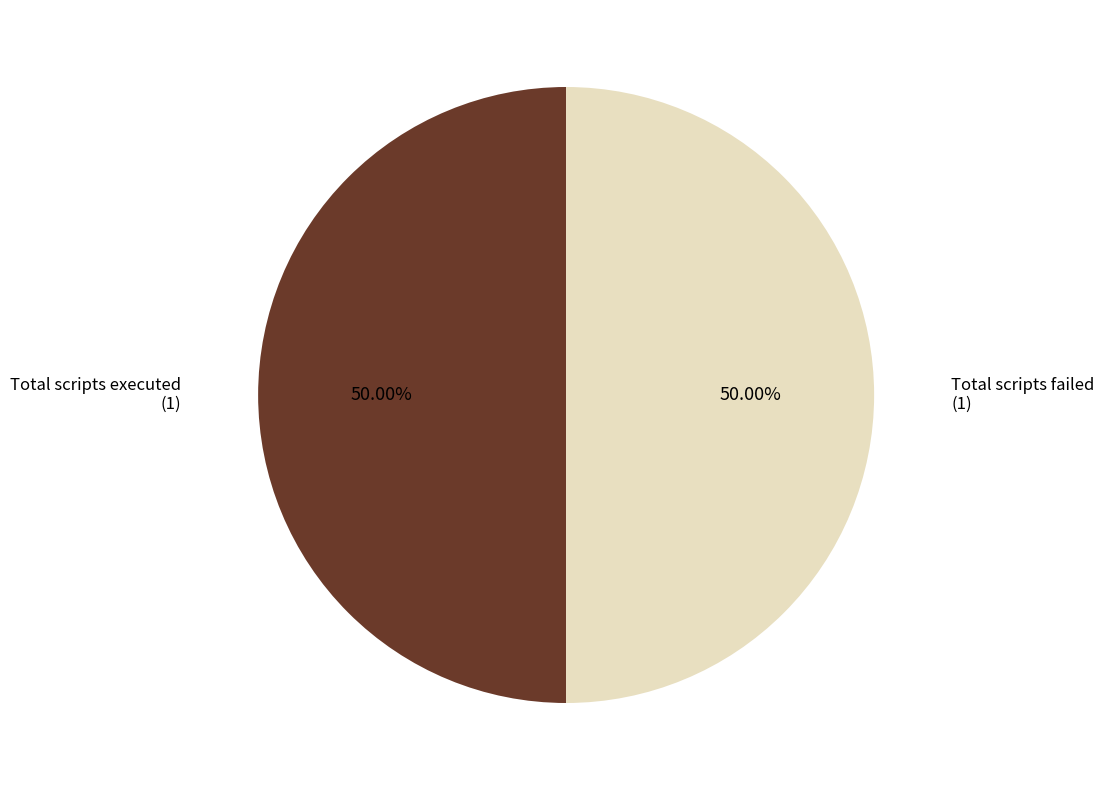

To the nearest percent, what is the difference between the largest and smallest slice percentages?

0%